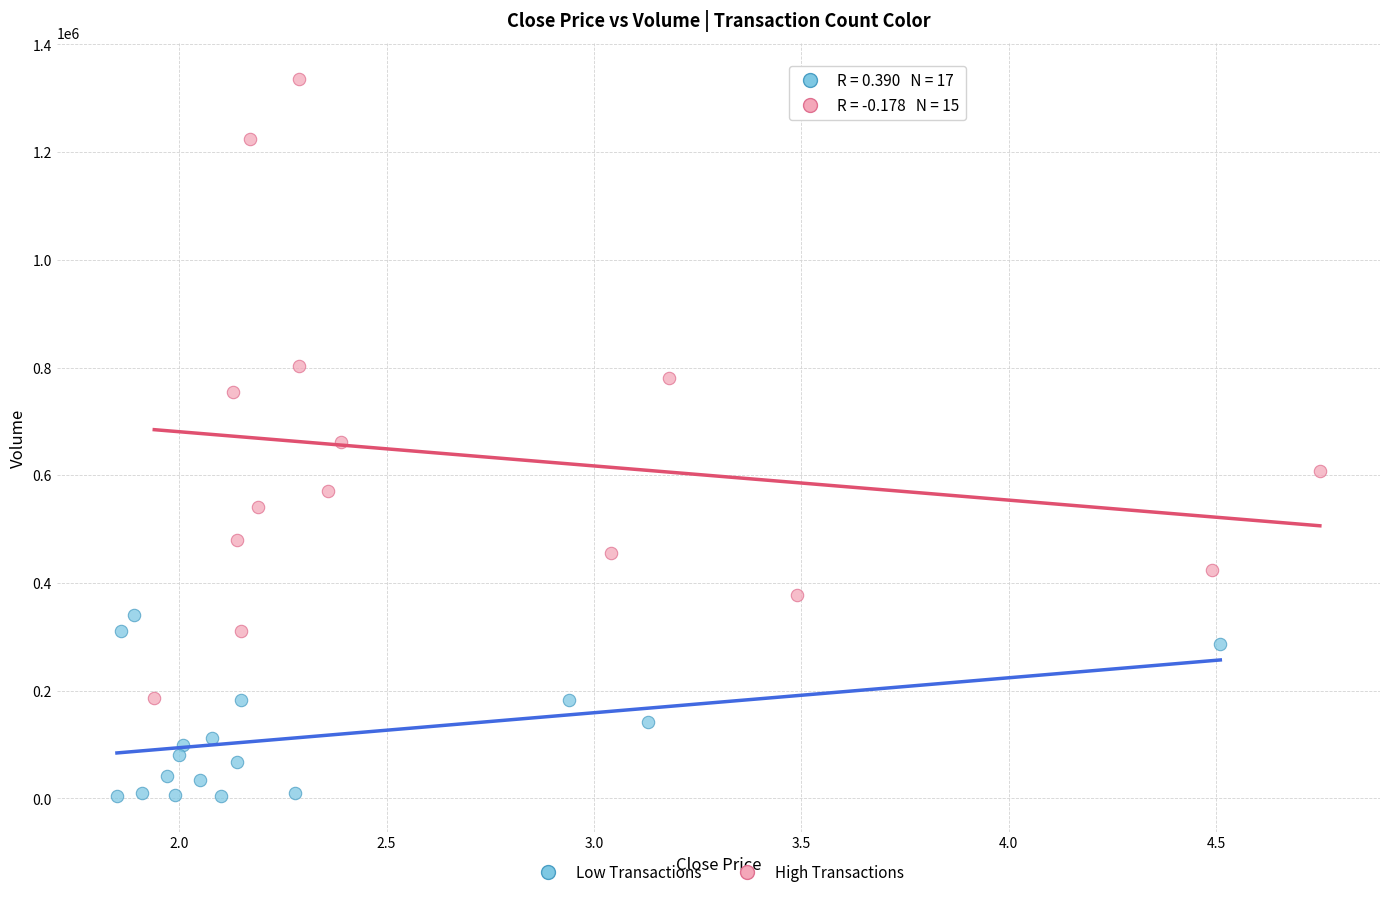

Which series reaches the minimum Y coordinate?

Low Transactions